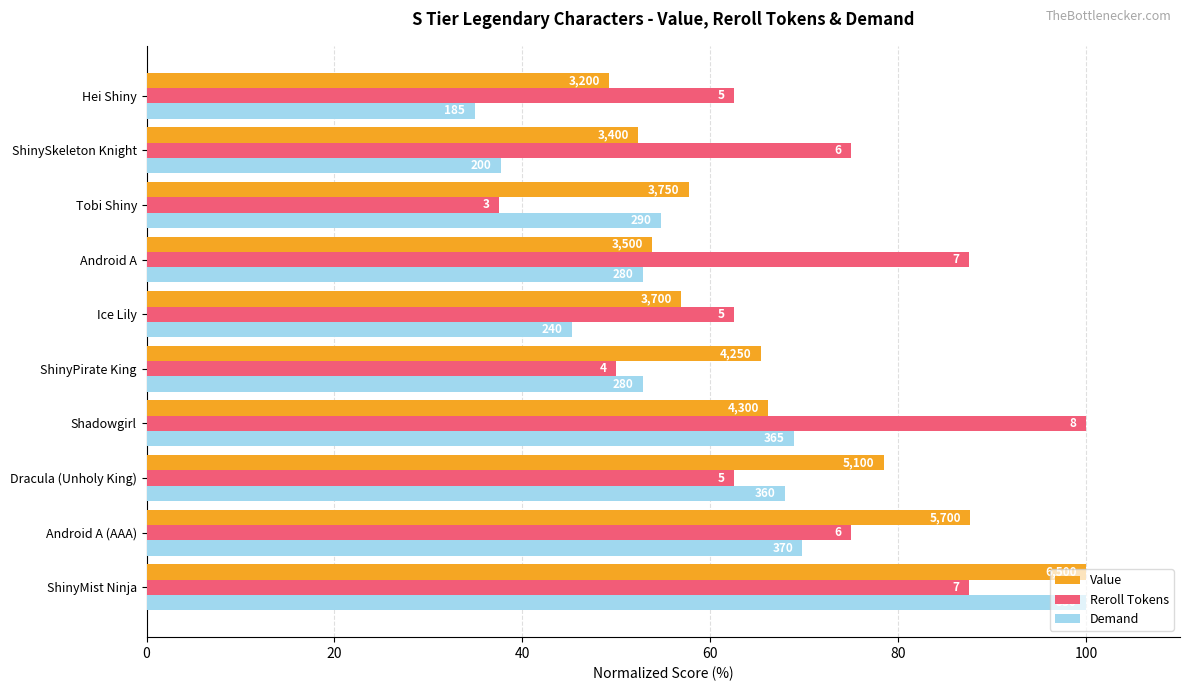

What is the value of the Value bar at the 5th from the left?

65.4